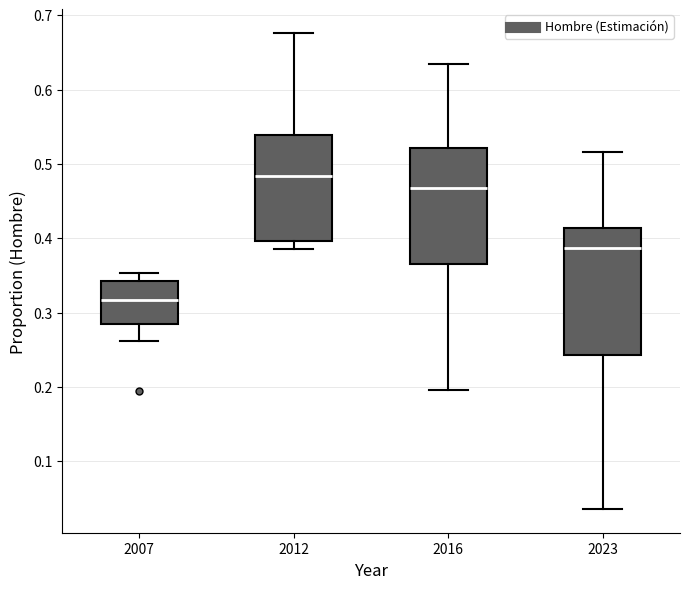

Which box's median line is the highest?

2012